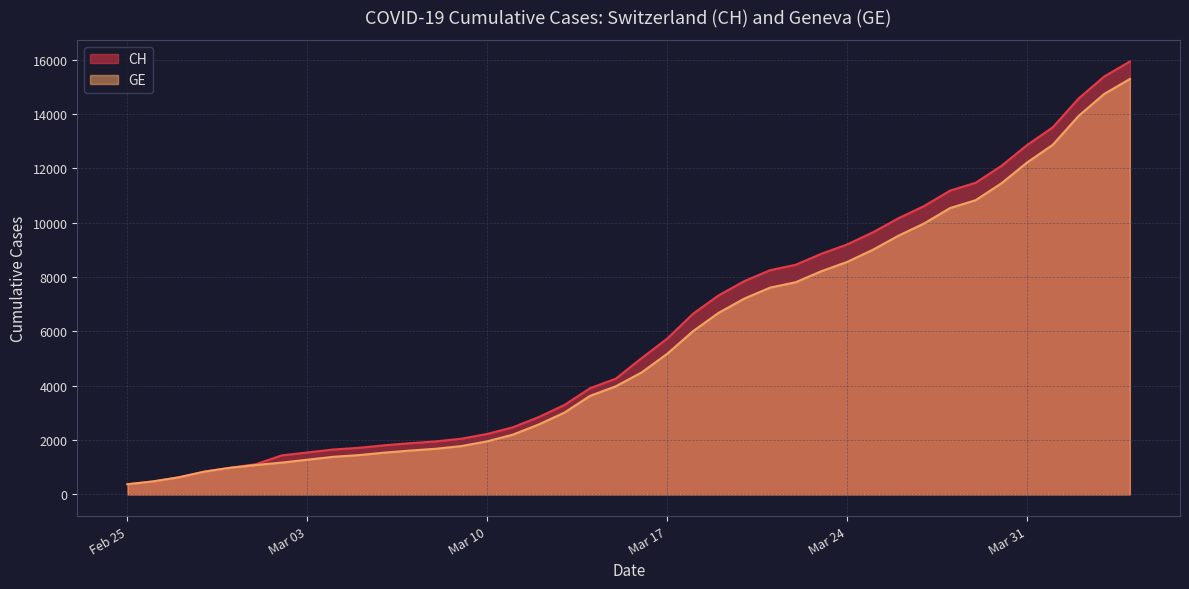

True or false: GE has more than 0 points higher than both neighbors.

False